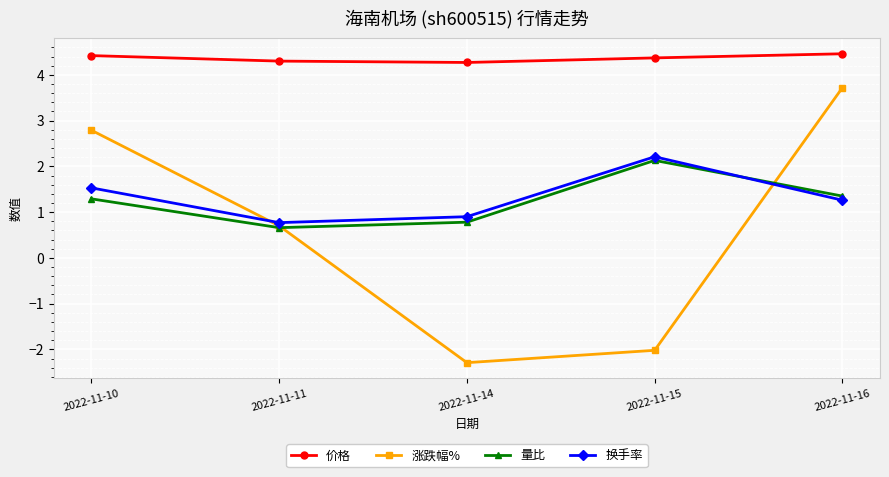

Reading right to left, extract all data points from this chart.

价格: 2022-11-16=4.5	2022-11-15=4.4	2022-11-14=4.3	2022-11-11=4.3	2022-11-10=4.4
涨跌幅%: 2022-11-16=3.7	2022-11-15=-2.0	2022-11-14=-2.3	2022-11-11=0.7	2022-11-10=2.8
量比: 2022-11-16=1.4	2022-11-15=2.1	2022-11-14=0.8	2022-11-11=0.7	2022-11-10=1.3
换手率: 2022-11-16=1.3	2022-11-15=2.2	2022-11-14=0.9	2022-11-11=0.8	2022-11-10=1.5